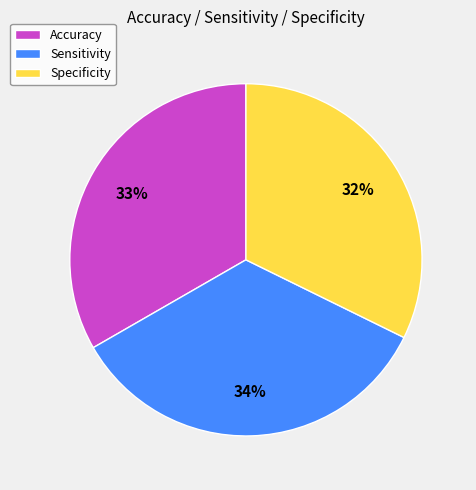

Which category has the biggest portion of the pie?

Sensitivity